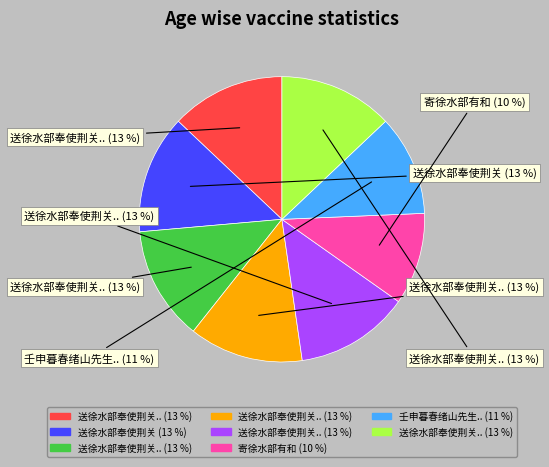

Is there any slice that represents more than half of the pie?

No